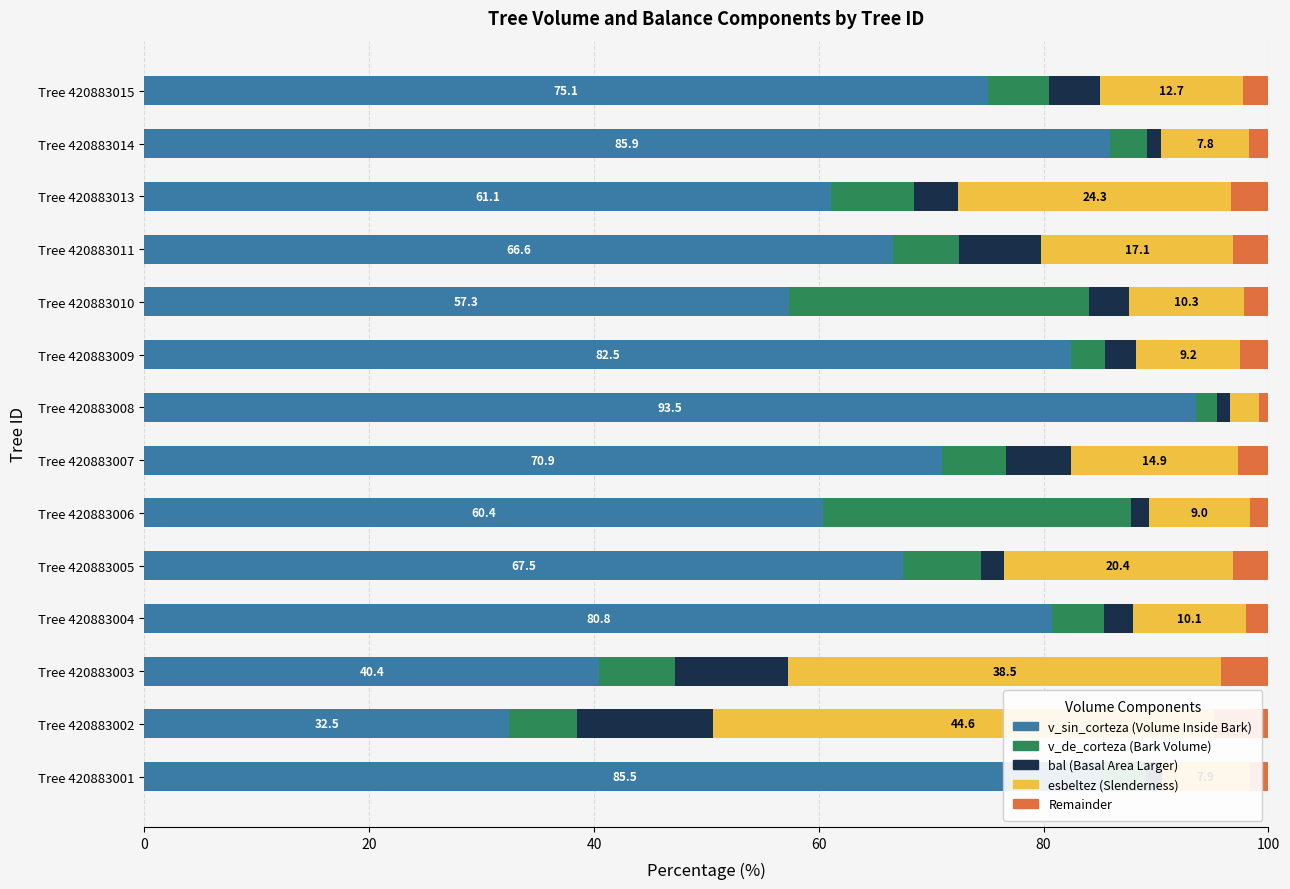

What is the approximate value of v_sin_corteza (Volume Inside Bark) at Tree 420883010?

57.3